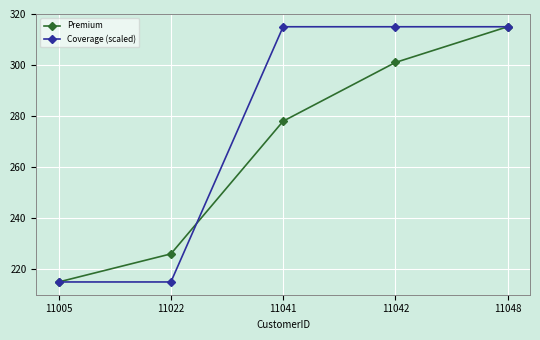

Does the chart display data point markers on the line(s)?

Yes